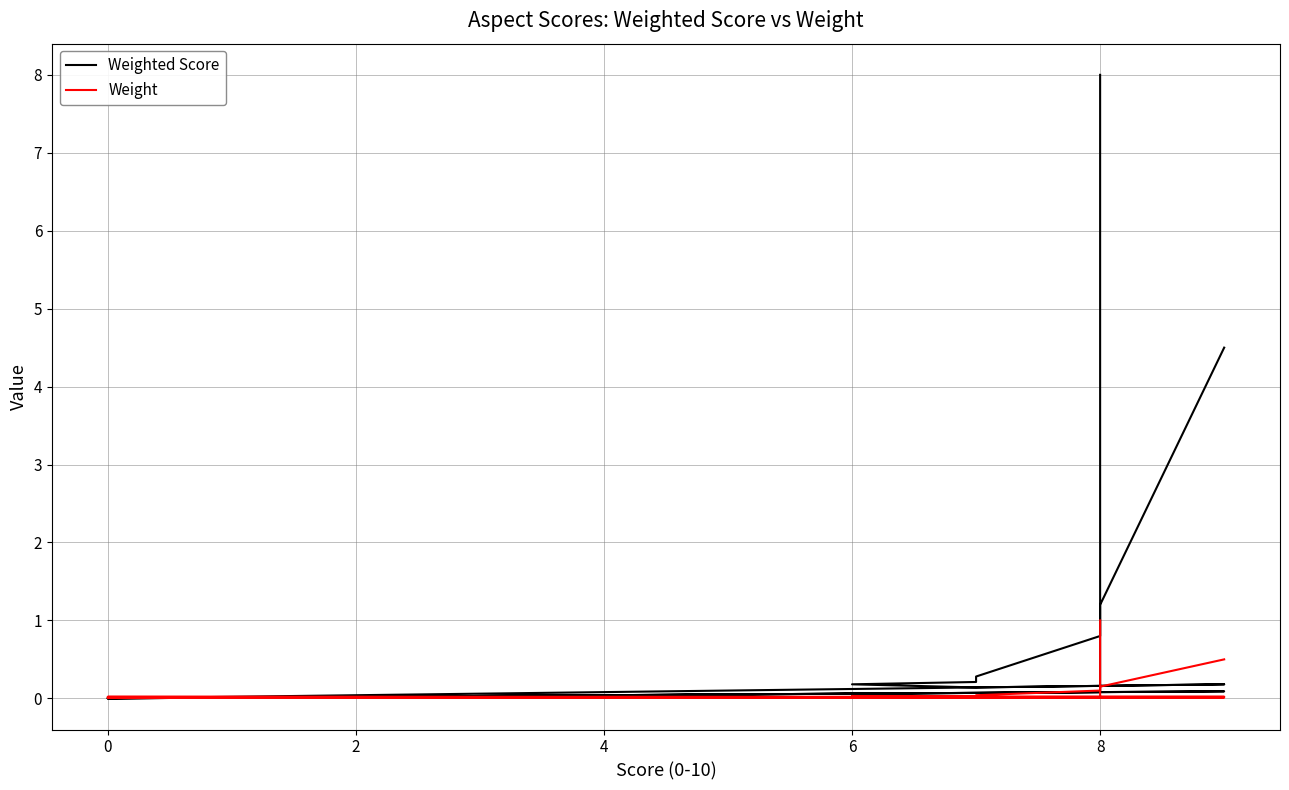

Reading left to right, list all the values displayed in this chart.

Weighted Score: 4.5	1.2	0.8	0.3	0.2	0.2	0.1	0.2	0.2	0.1	0.0	0.1	0.1	0.0	0.1	0.1	8.0
Weight: 0.5	0.1	0.1	0.0	0.0	0.0	0.0	0.0	0.0	0.0	0.0	0.0	0.0	0.0	0.0	0.0	1.0